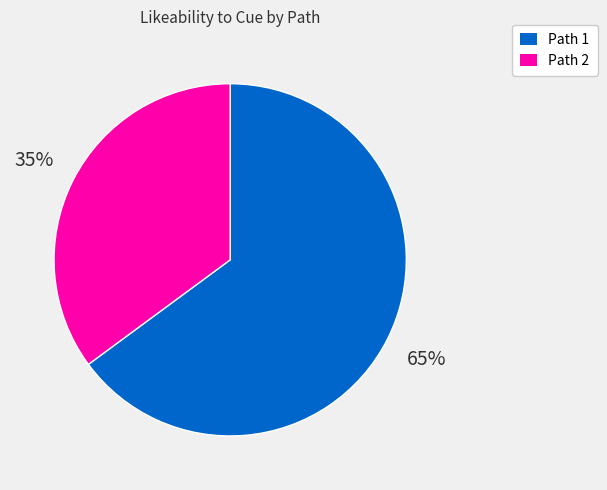

To the nearest percent, what portion does Path 1 represent?

65%